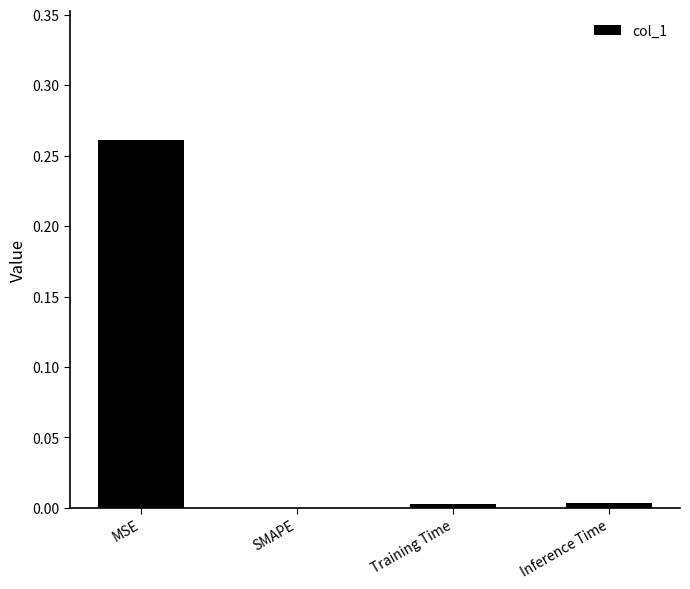

Which category has the highest value across all series?

MSE